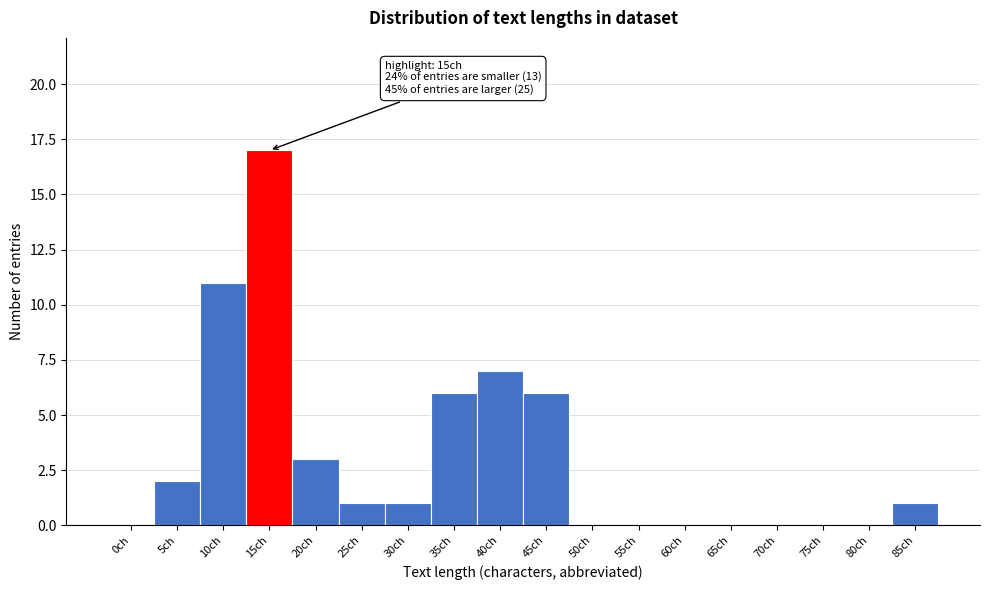

Reading left to right, transcribe all the data shown in this chart.

0ch=0	5ch=2	10ch=11	15ch=17	20ch=3	25ch=1	30ch=1	35ch=6	40ch=7	45ch=6	50ch=0	55ch=0	60ch=0	65ch=0	70ch=0	75ch=0	80ch=0	85ch=1